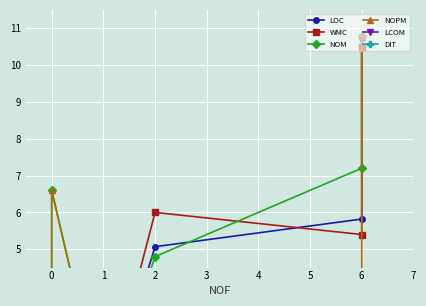

Does the chart display data point markers on the line(s)?

Yes